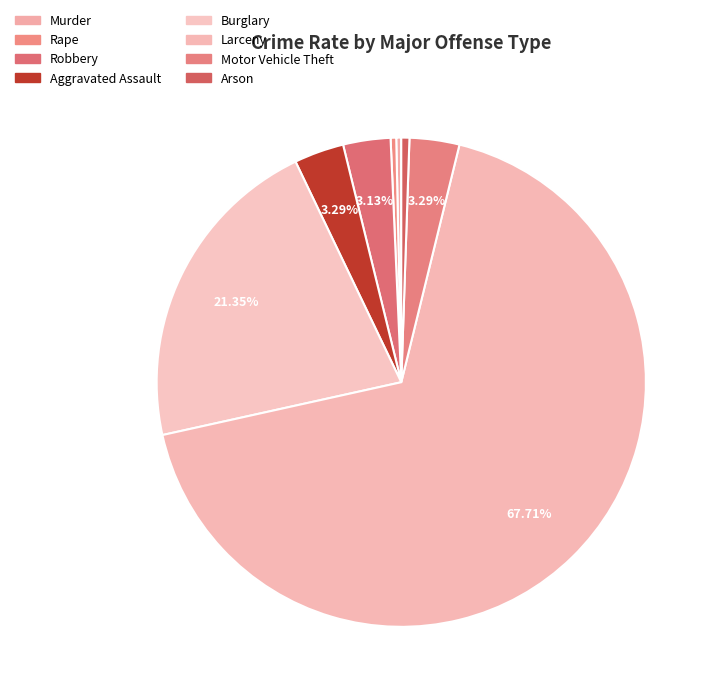

Count the number of slices in the pie.

8